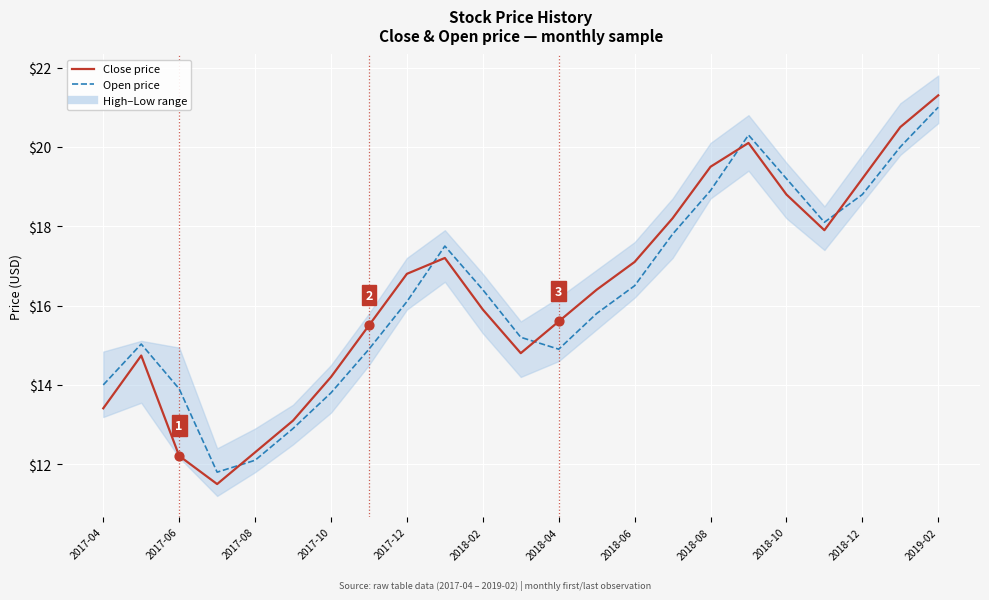

Which series has the largest Y range (max minus min)?

Close price